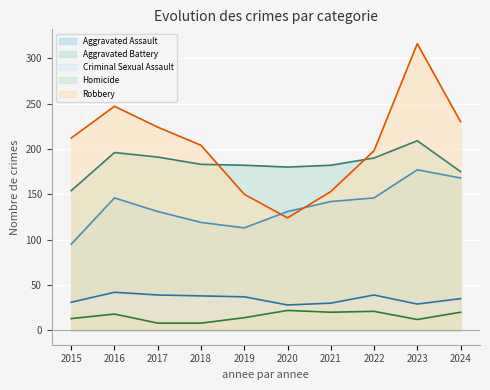

Where does the Aggravated Assault series first go above 142?

2016